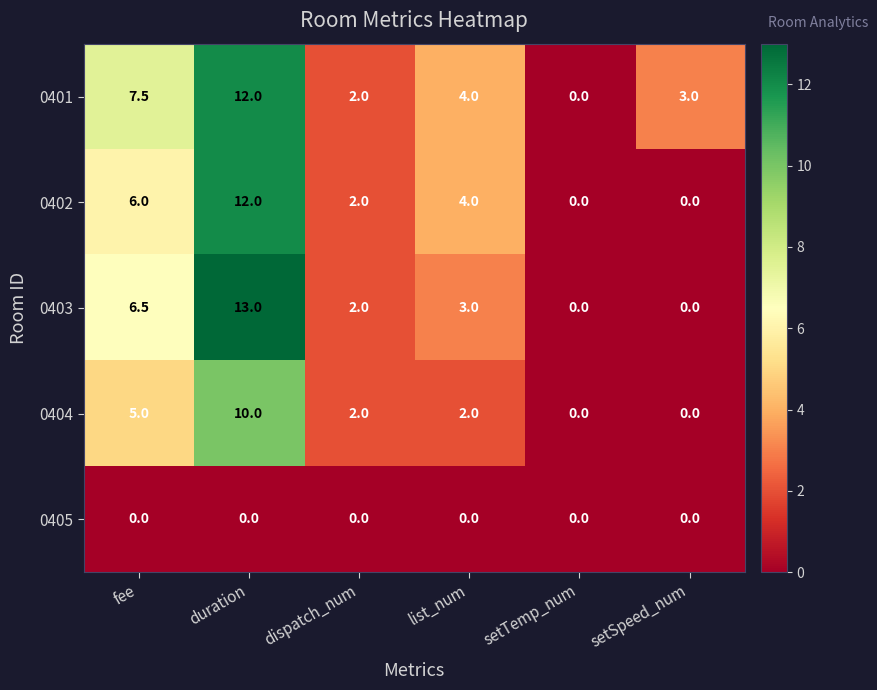

Rank the categories by 0401 value from highest to lowest.

duration, fee, list_num, setSpeed_num, dispatch_num, setTemp_num